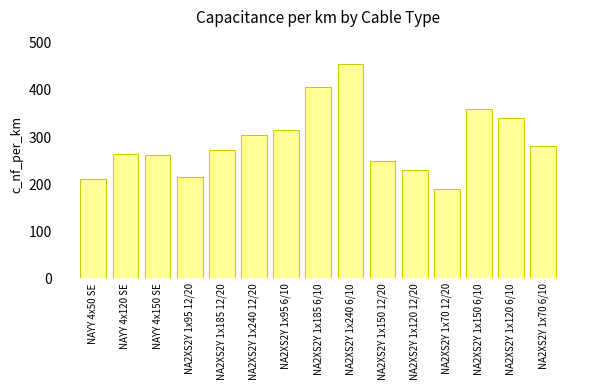

Is it true that the value at NA2XS2Y 1x150 6/10 is 360?

True